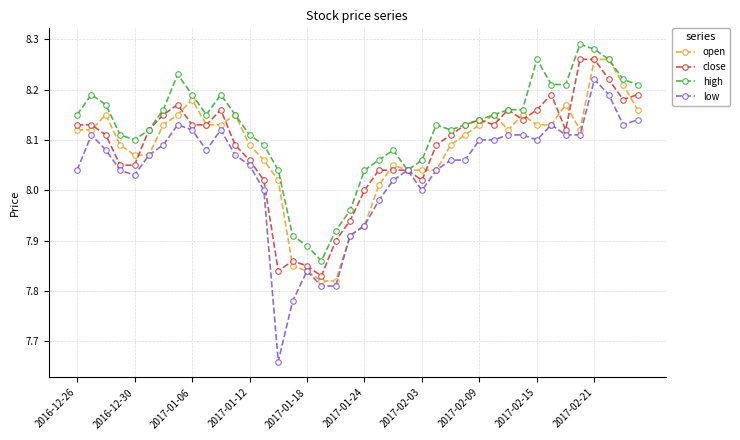

True or false: close has more than 2 interior local peaks.

True